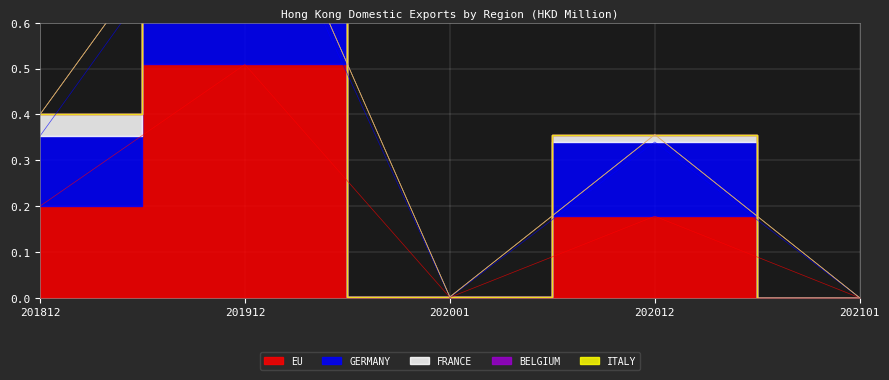

Between 201912 and 202101, which is larger?

201912